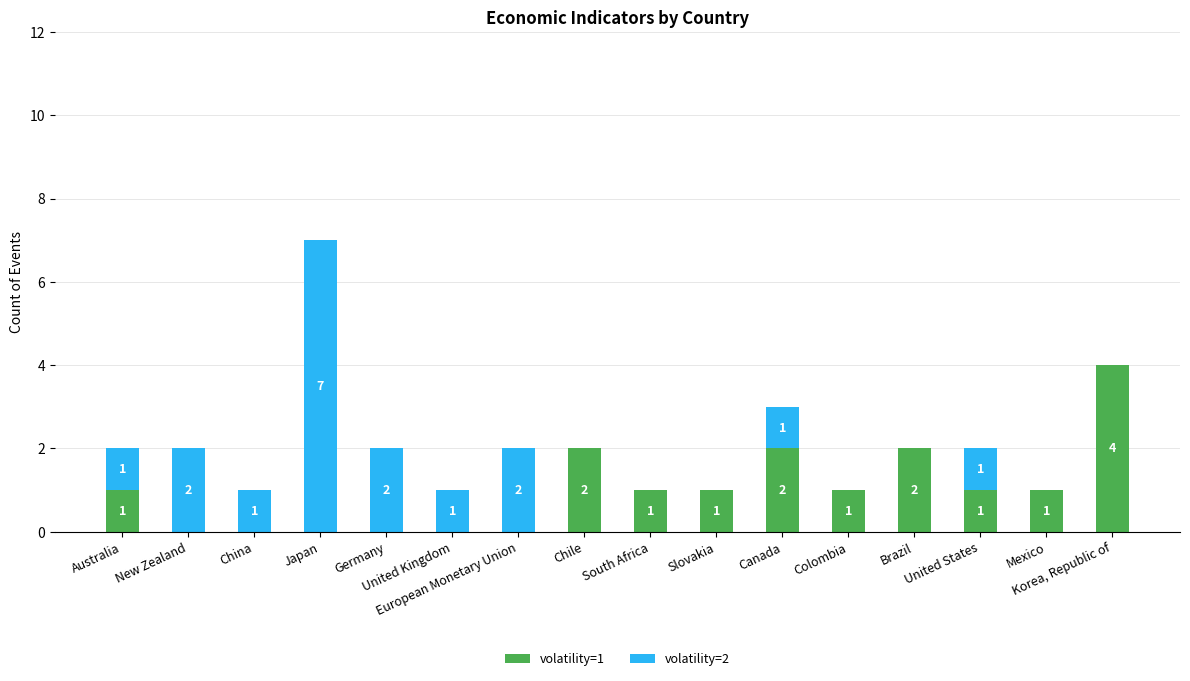

Are the bars horizontal?

No